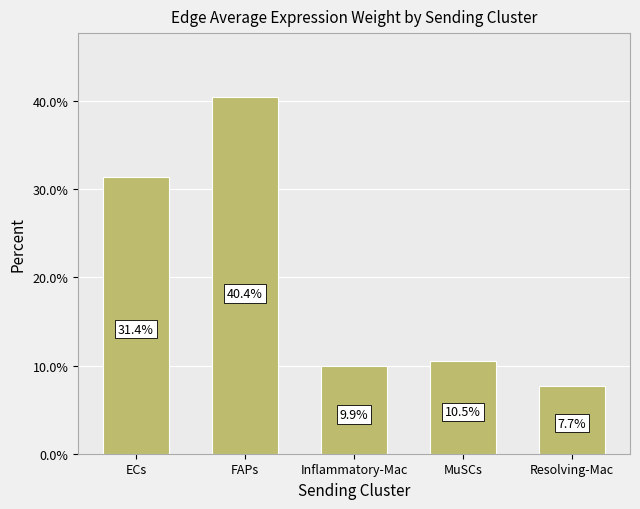

What position from the right is ECs?

5